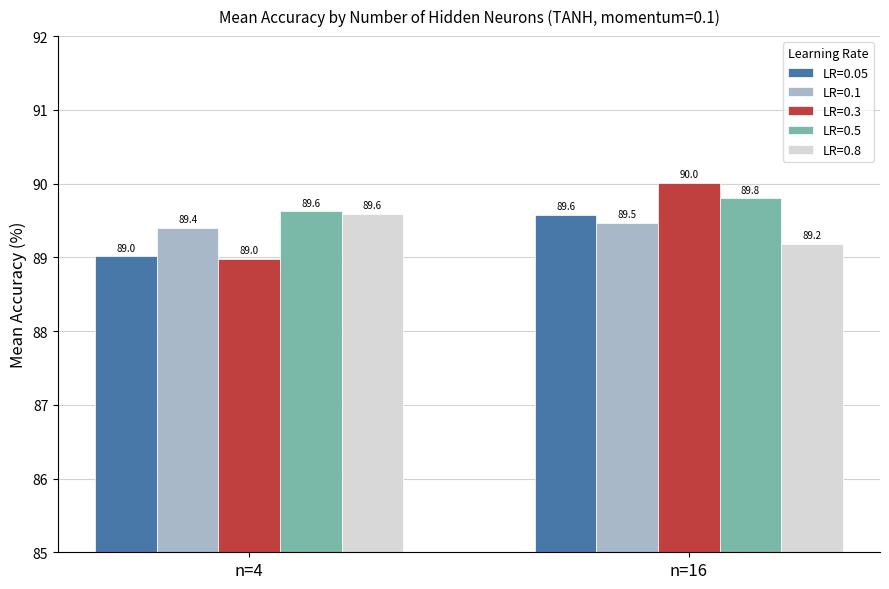

Which series has the largest total across all categories?

LR=0.5